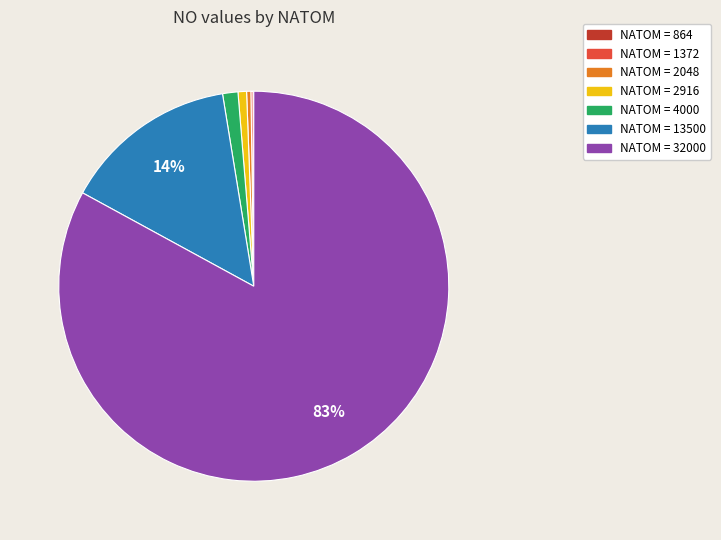

Is there a majority slice in this chart?

Yes